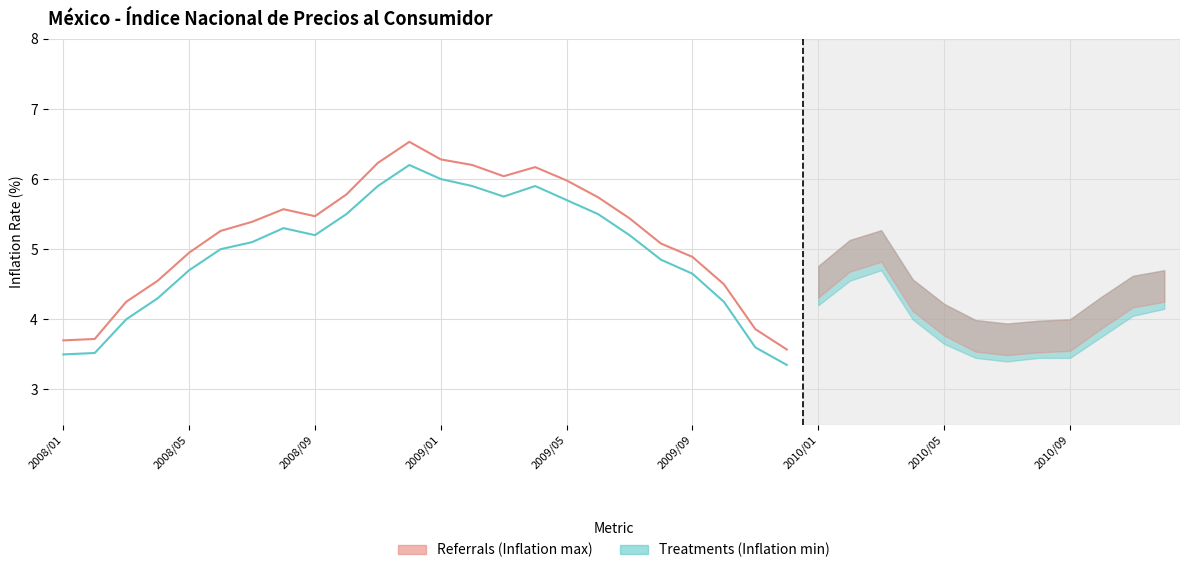

What is the sum of all Inflation (col_1) values?

125.2